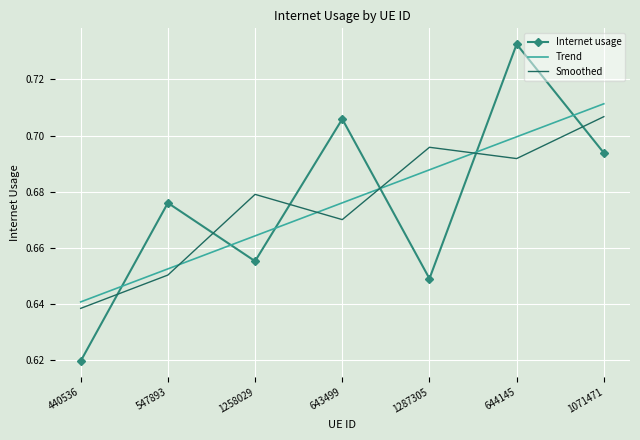

What position from the left is 1287305?

5